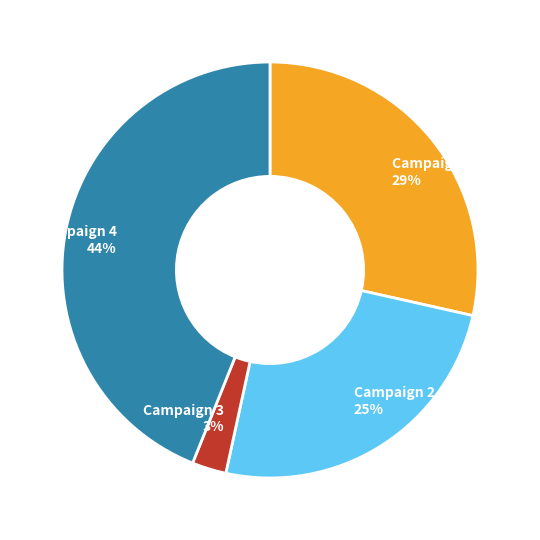

Approximately how many times larger is the value at Campaign 2 25% compared to Campaign 4 44%?

0.6